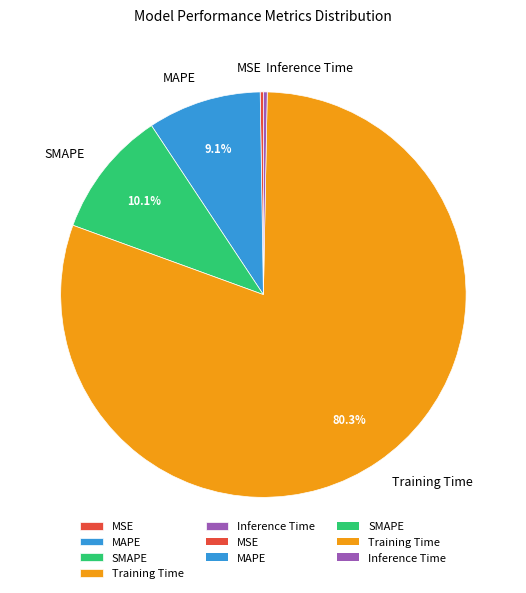

To the nearest percent, what is the combined percentage of Inference Time and MAPE?

9%